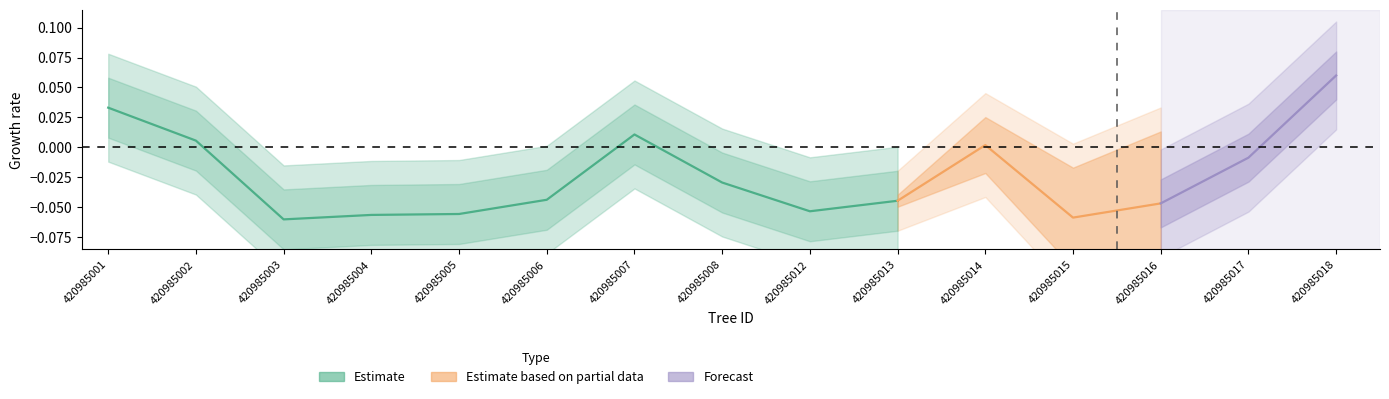

Which category has the lowest value across all series?

420985003